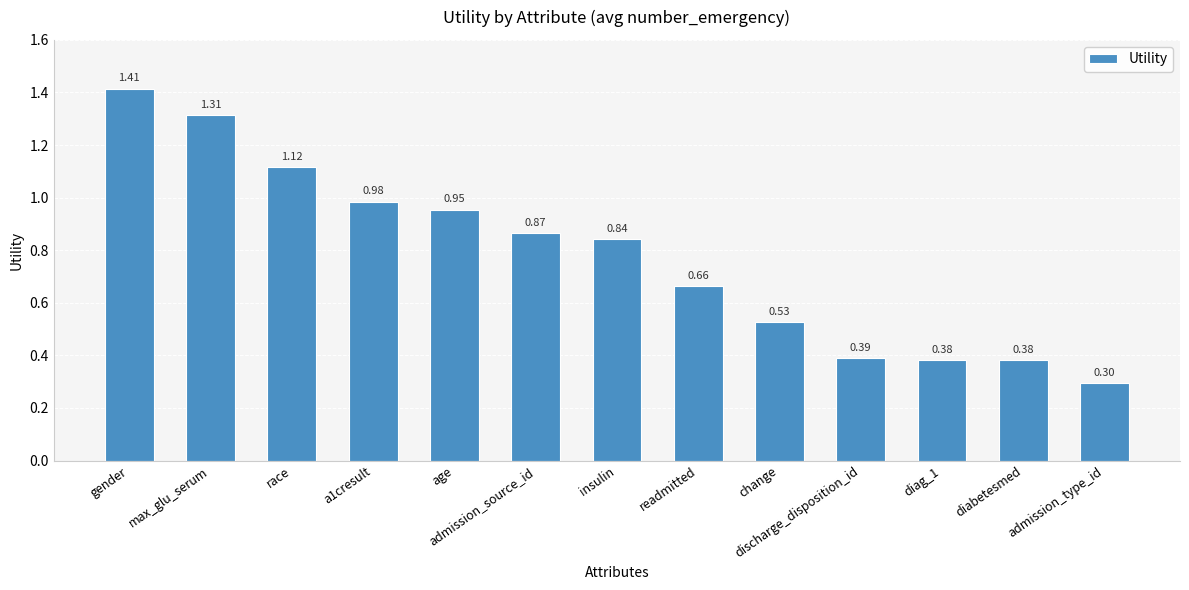

Where is the data nearest to the value 0?

admission_type_id